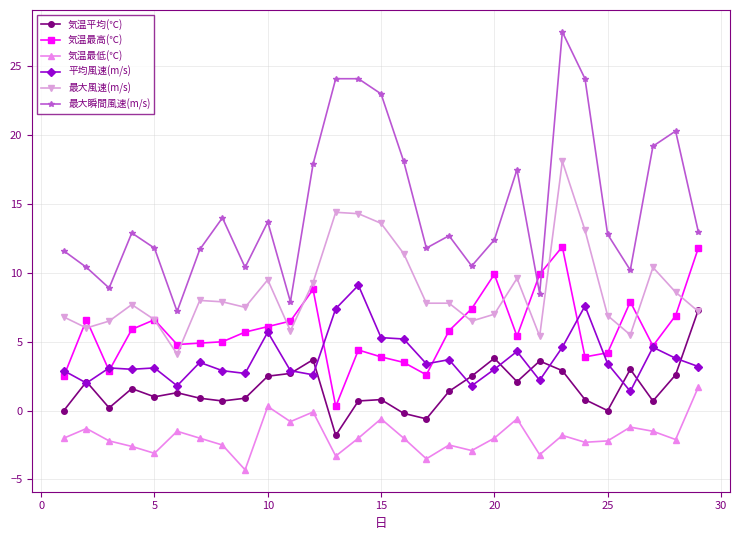

True or false: 気温最低(℃) and 気温最高(℃) cross at least once.

False